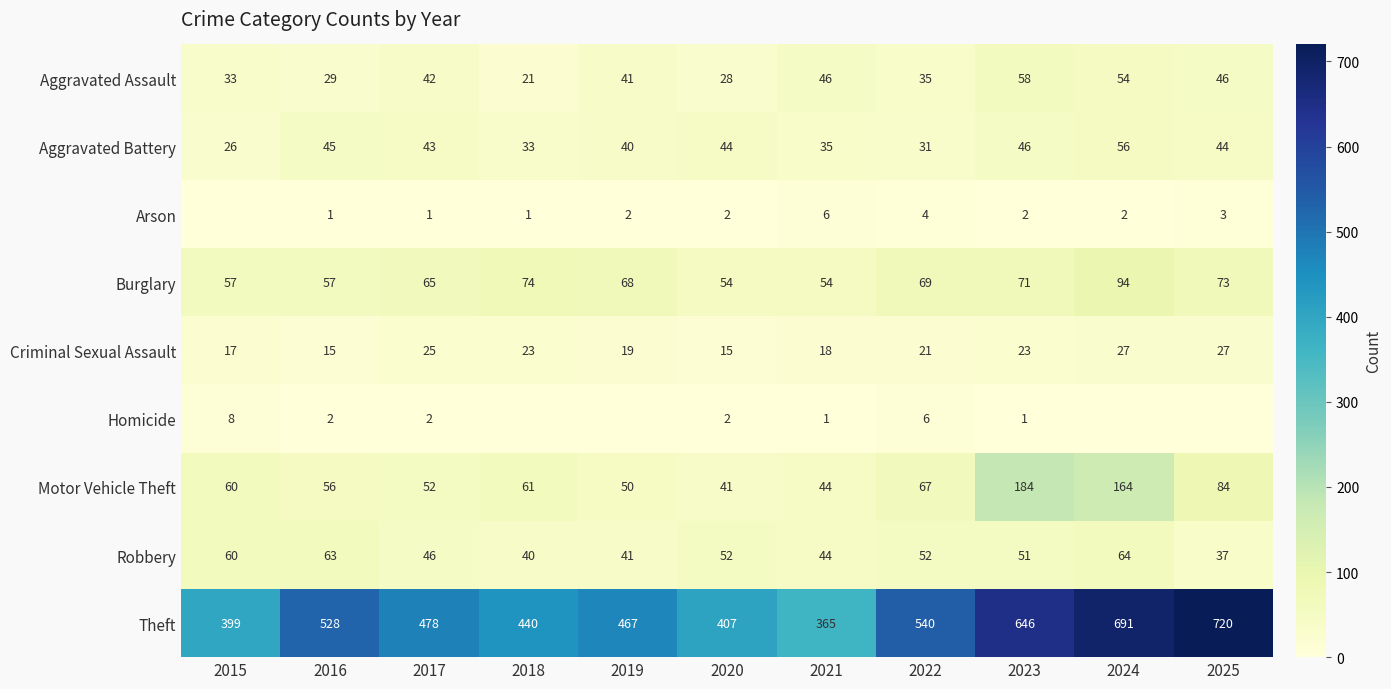

What is the sum of all Aggravated Battery values?

443